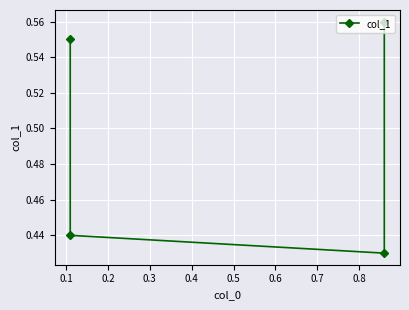

Is it true that the value at 0.2 is 0.4?

True